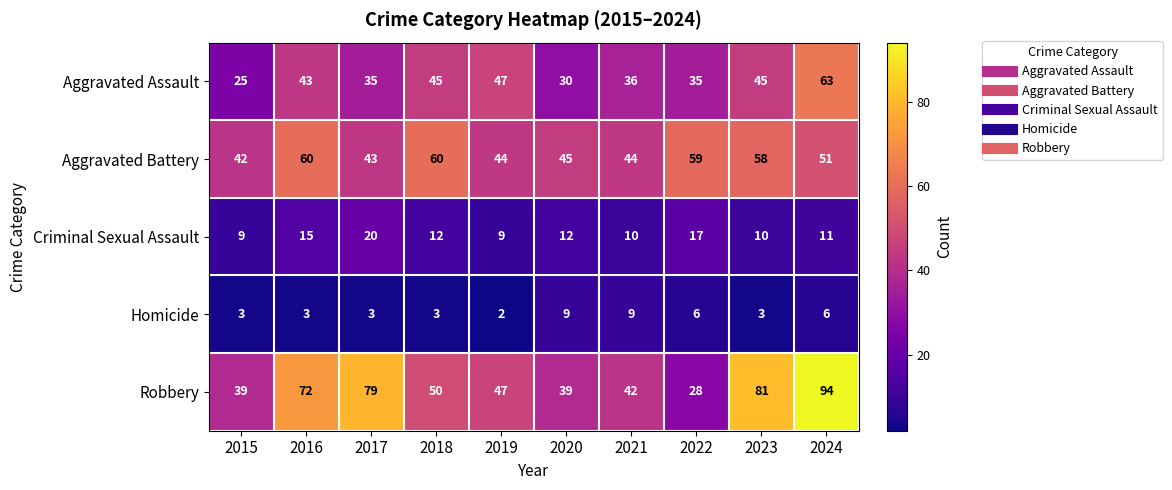

Which category has the highest value in the Criminal Sexual Assault series?

2017